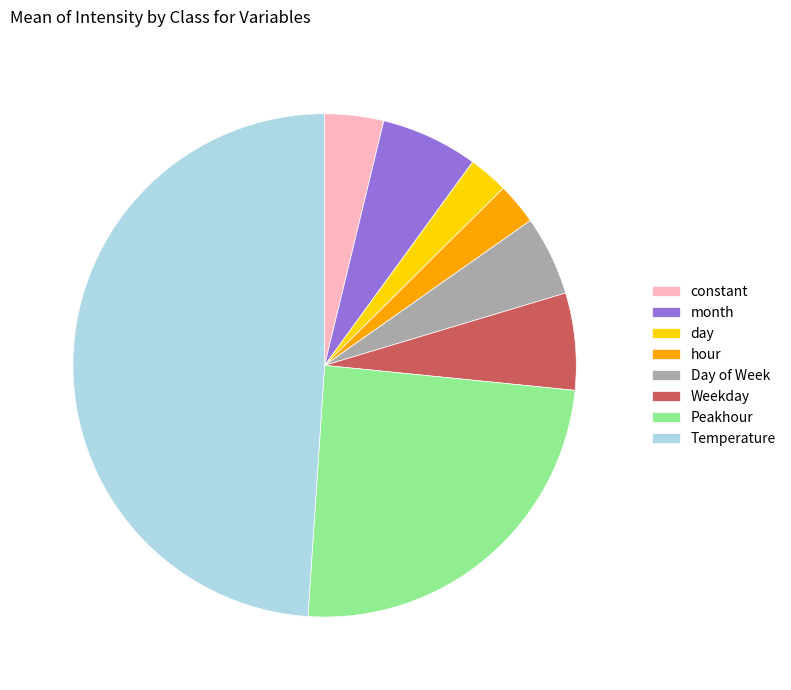

True or false: Weekday accounts for 6% of the total.

True